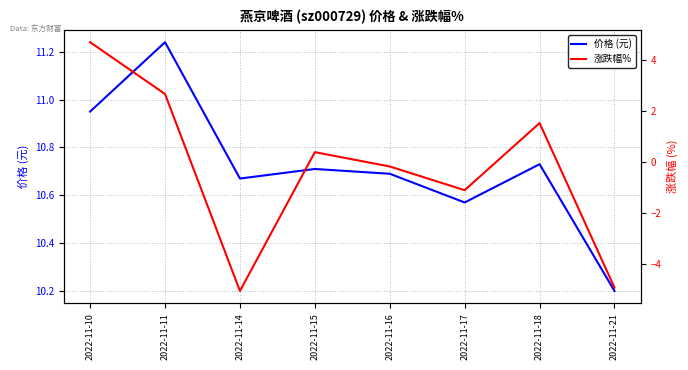

Reading left to right, transcribe all the data shown in this chart.

价格 (元): 10.9	11.2	10.7	10.7	10.7	10.6	10.7	10.2
涨跌幅%: 4.7	2.6	-5.1	0.4	-0.2	-1.1	1.5	-4.9